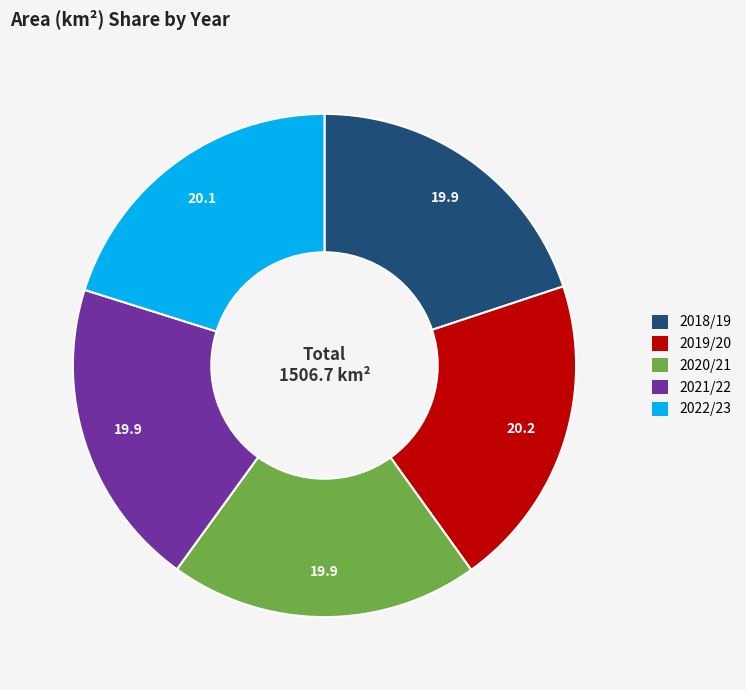

True or false: 2020/21 accounts for 20% of the total.

True